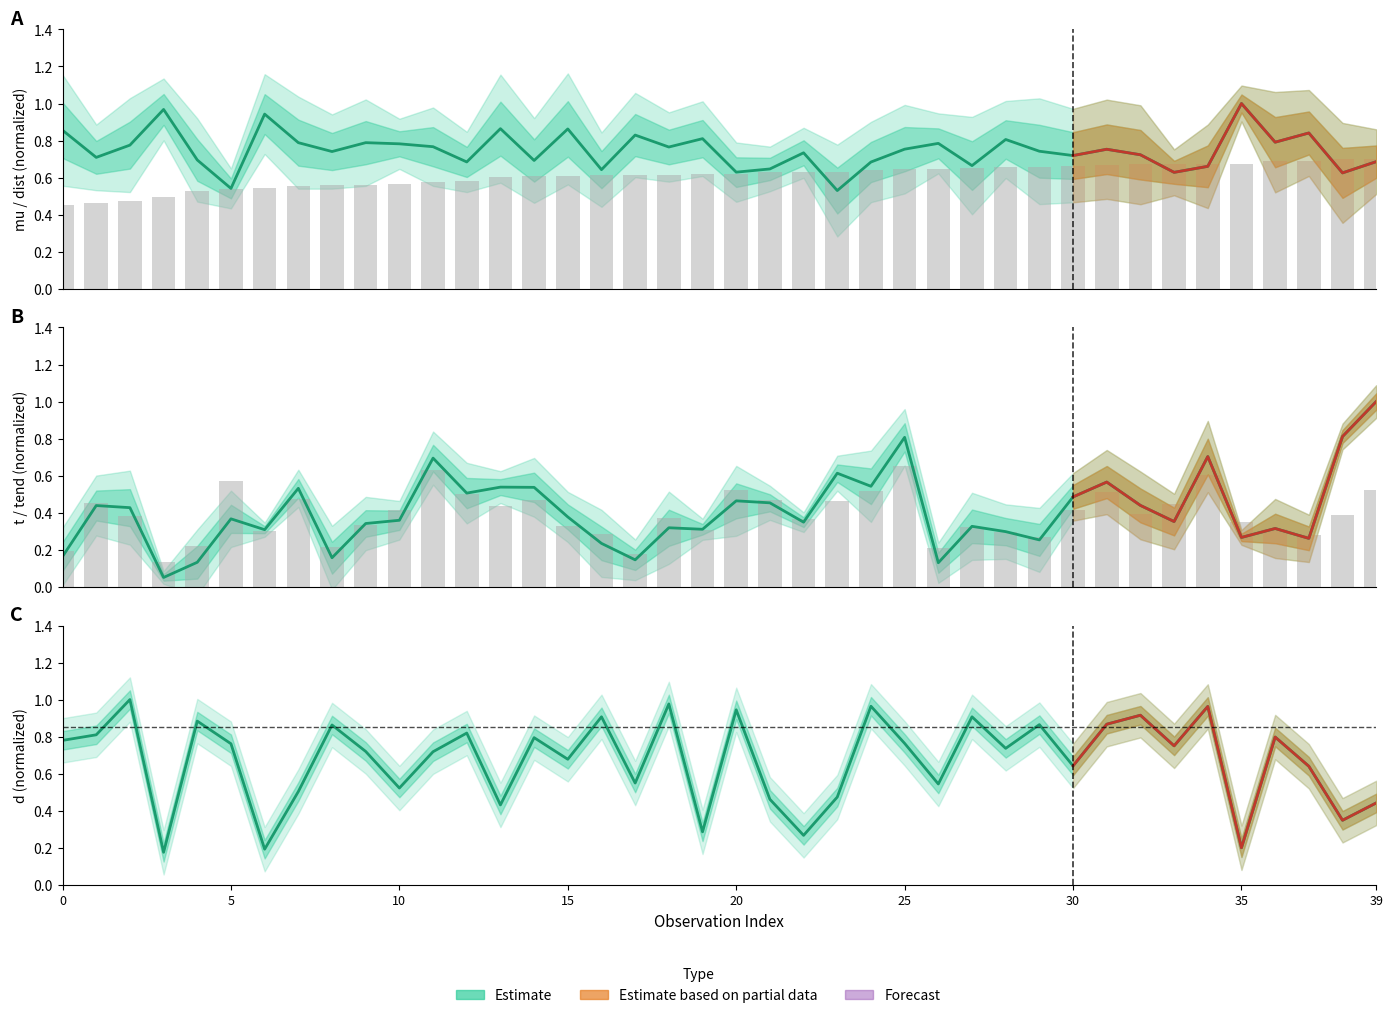

How many groups of bars are there?

40